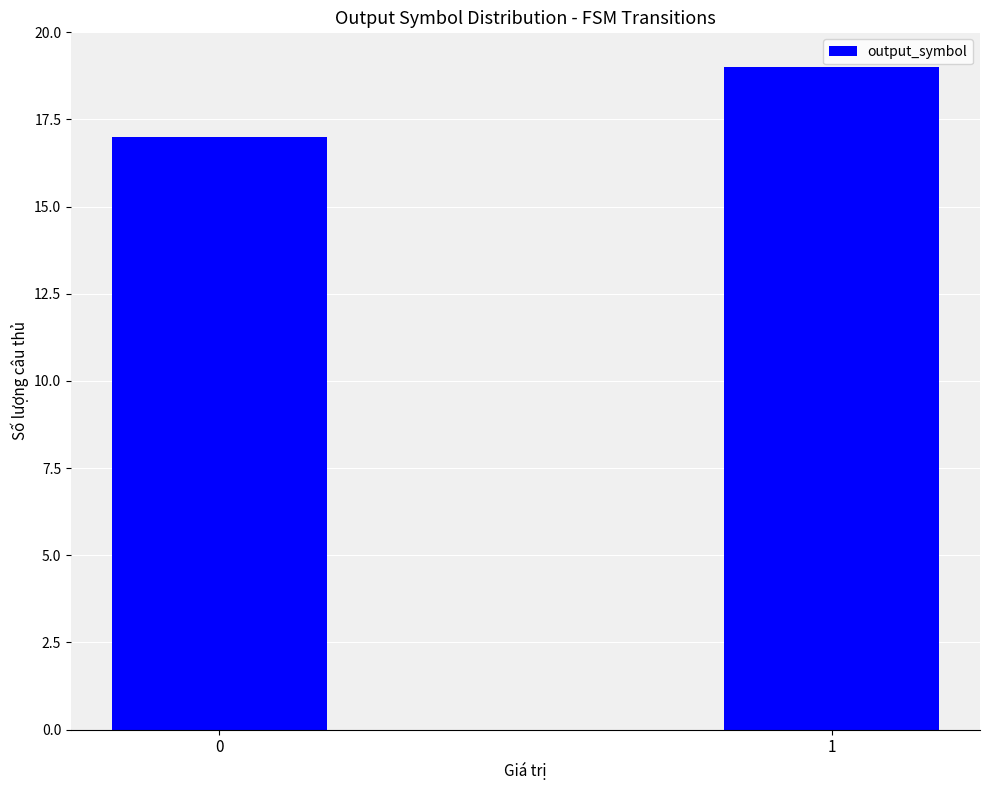

What is the value of the 1st bar from the left?

17